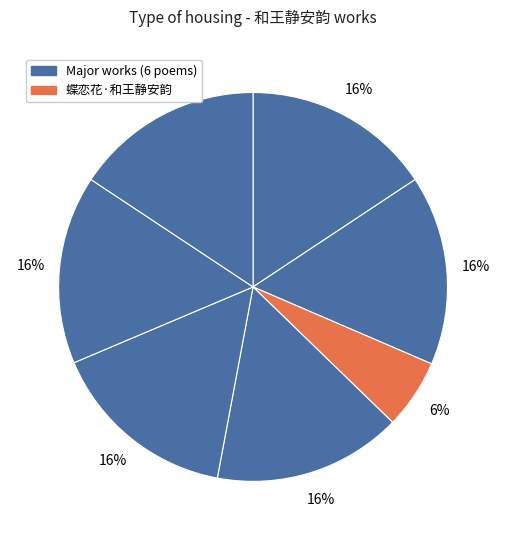

How many slices are in this pie chart?

7